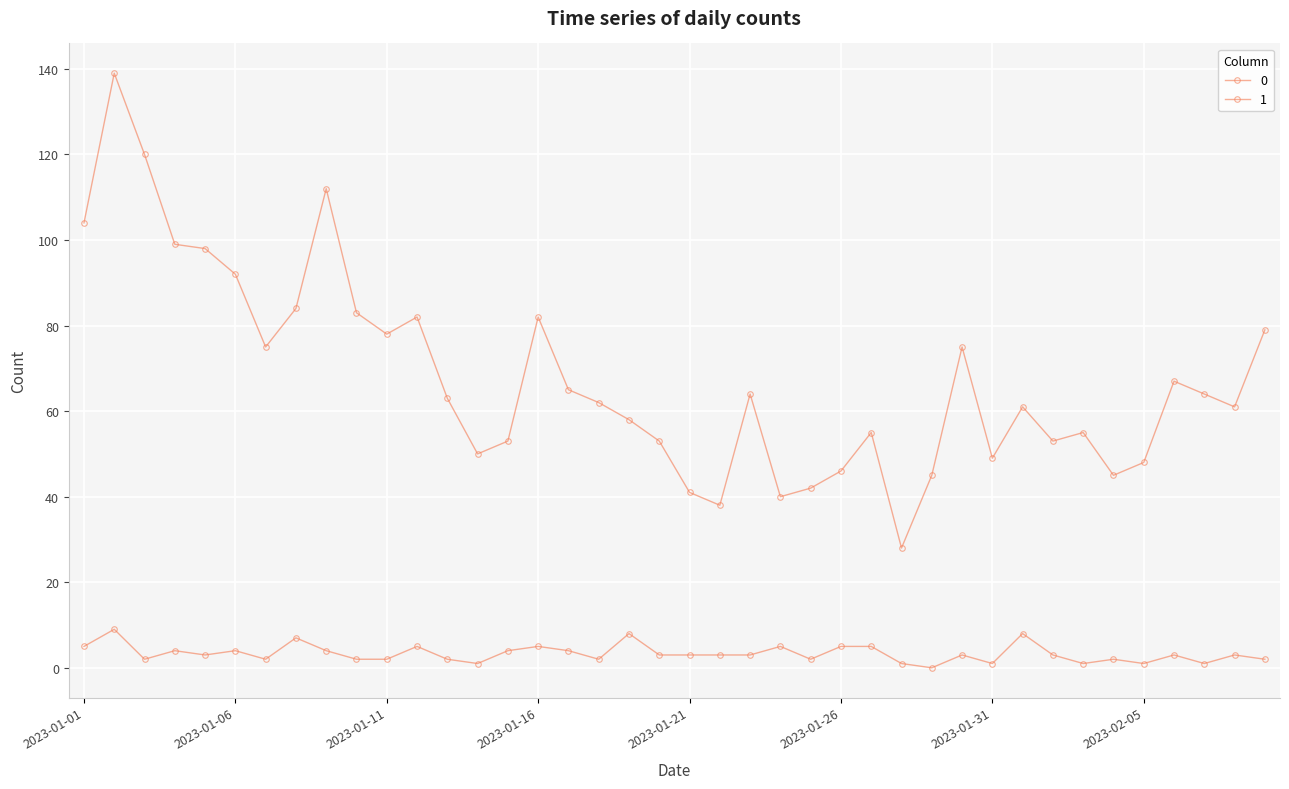

How many lines are shown in the chart?

2